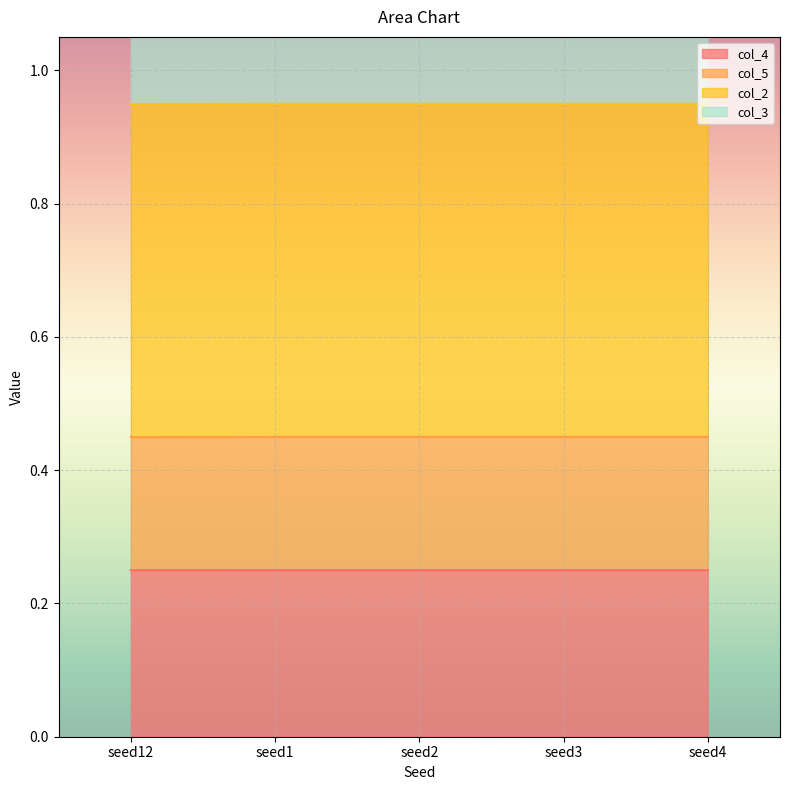

The col_4 series shows 0.1 at seed2. True or false?

False